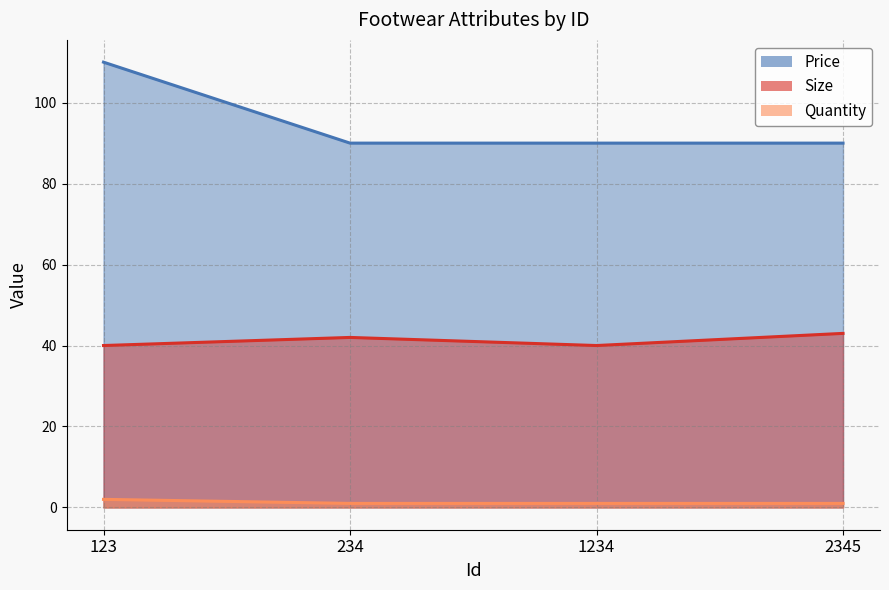

How many Size values are between 40 and 43?

4